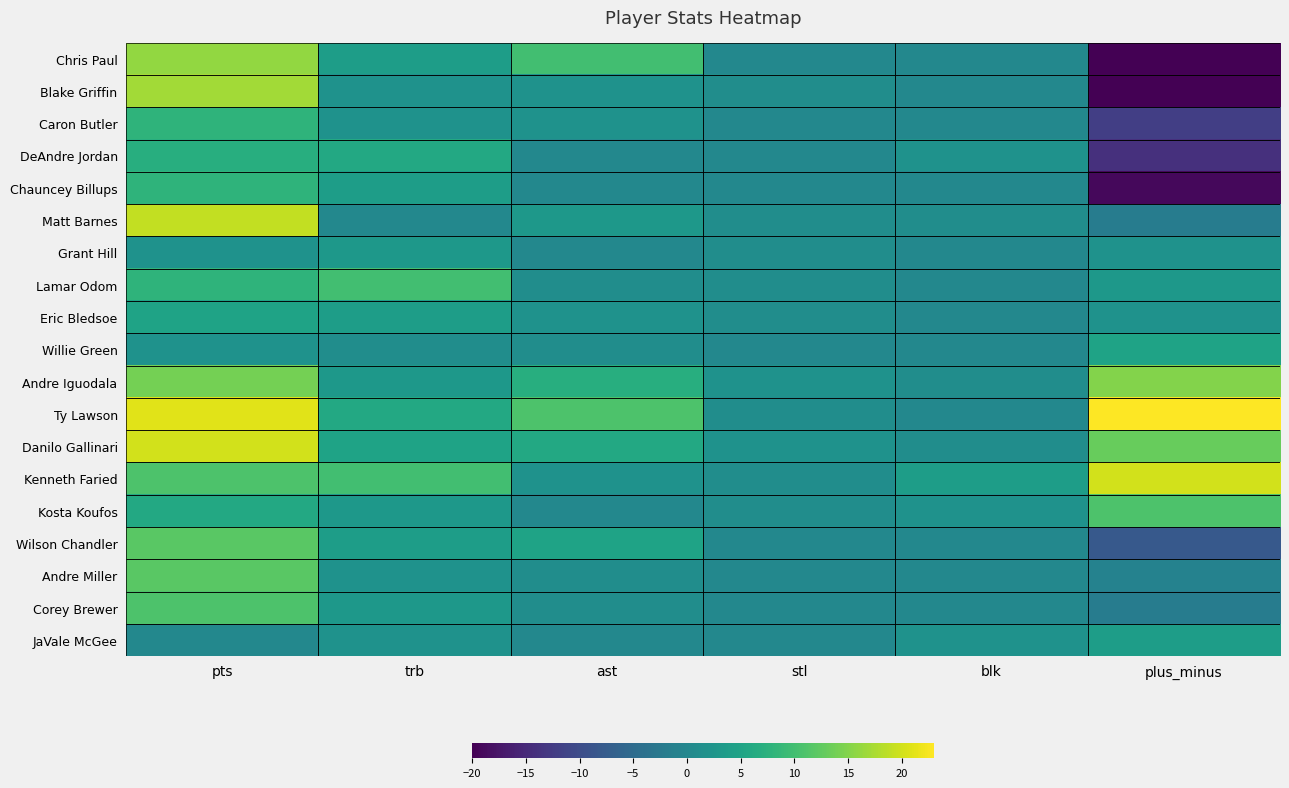

How many values in the Lamar Odom series exceed 3?

2